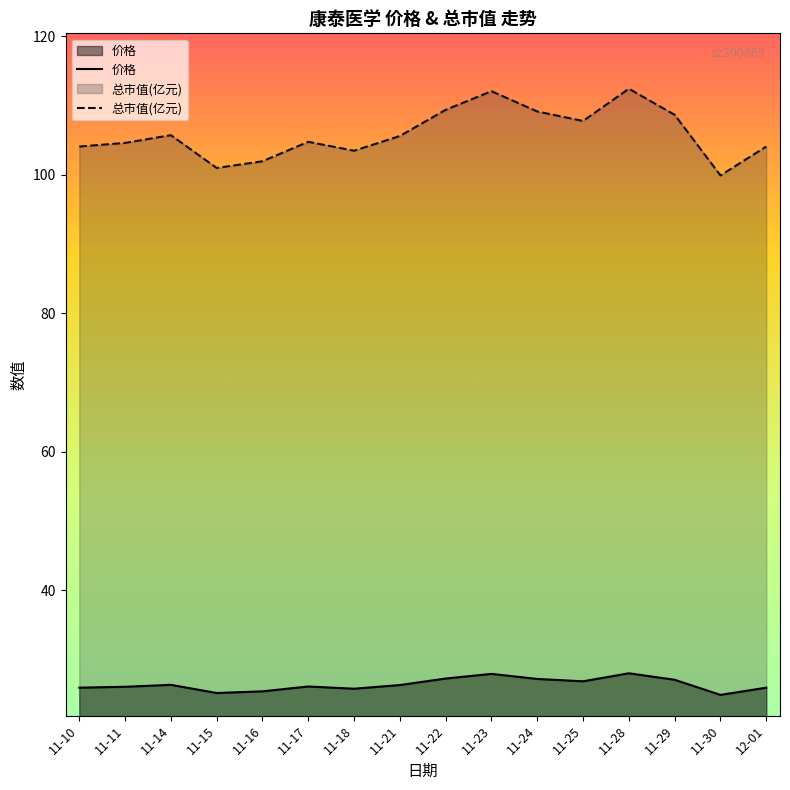

What is the average value of the 价格 series?

26.4